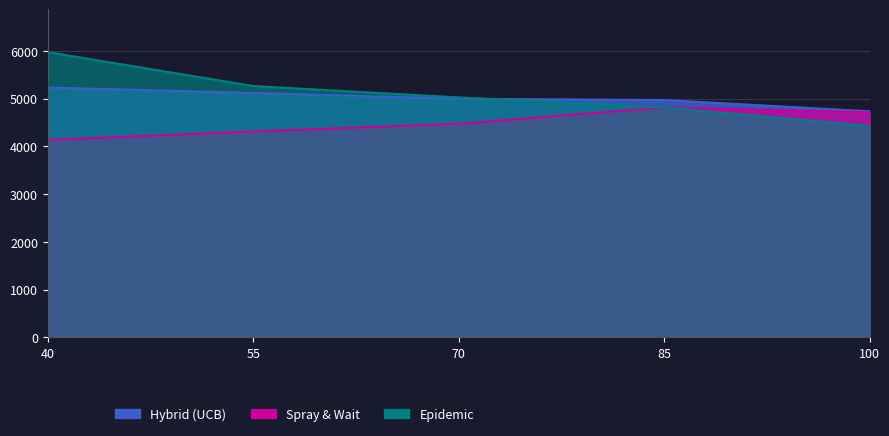

How many lines are shown in the chart?

3